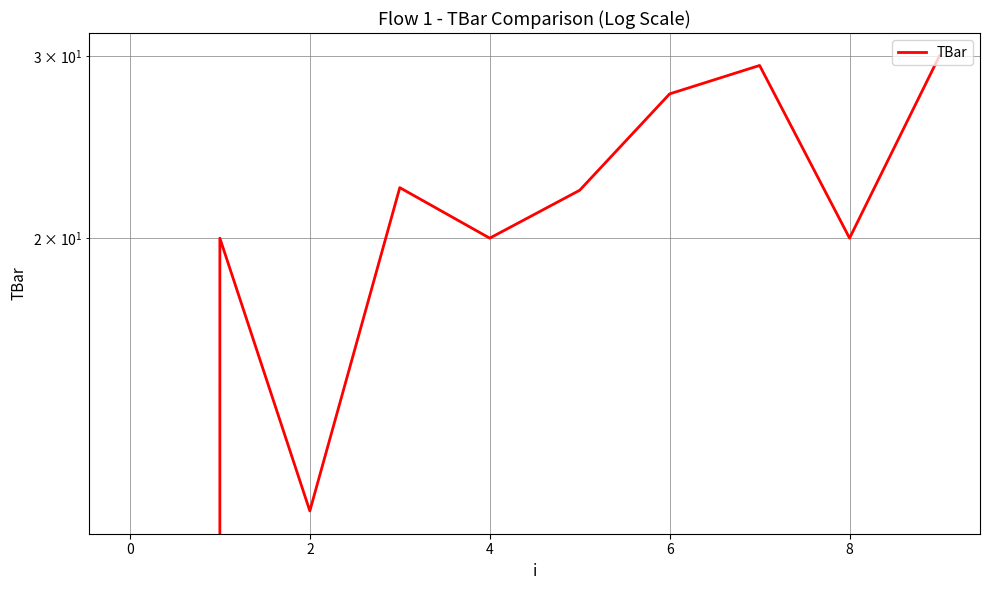

Read the value at 2.

10.9